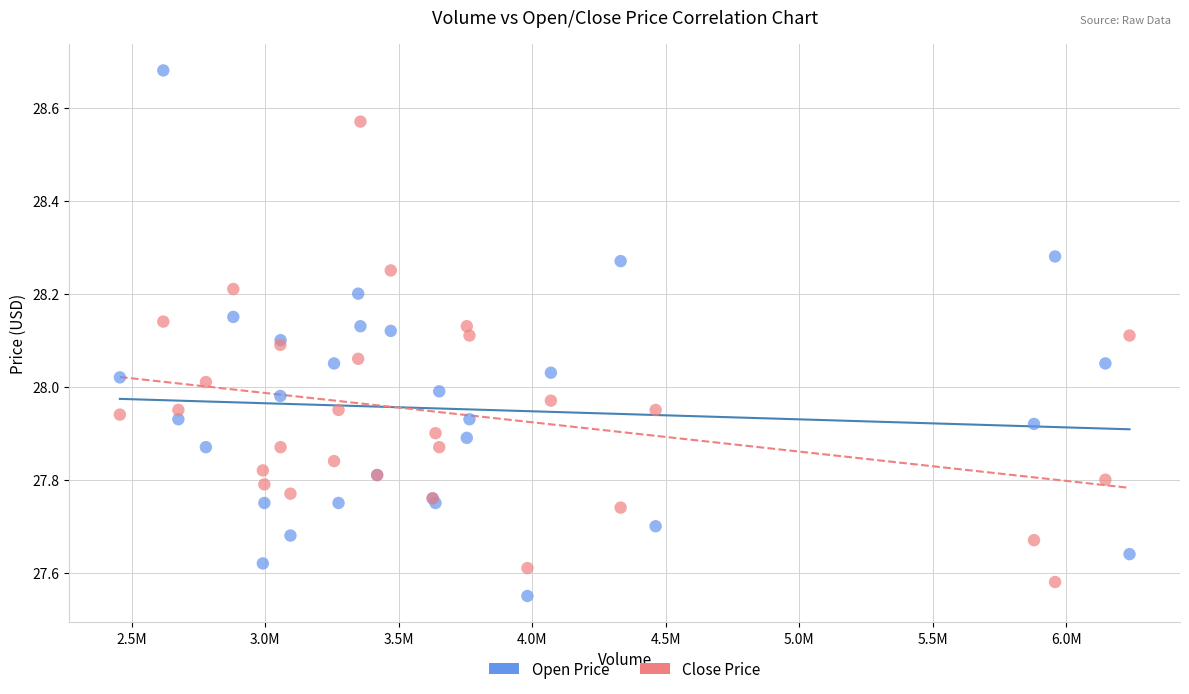

Which series has the widest spread of Y values?

Open Price